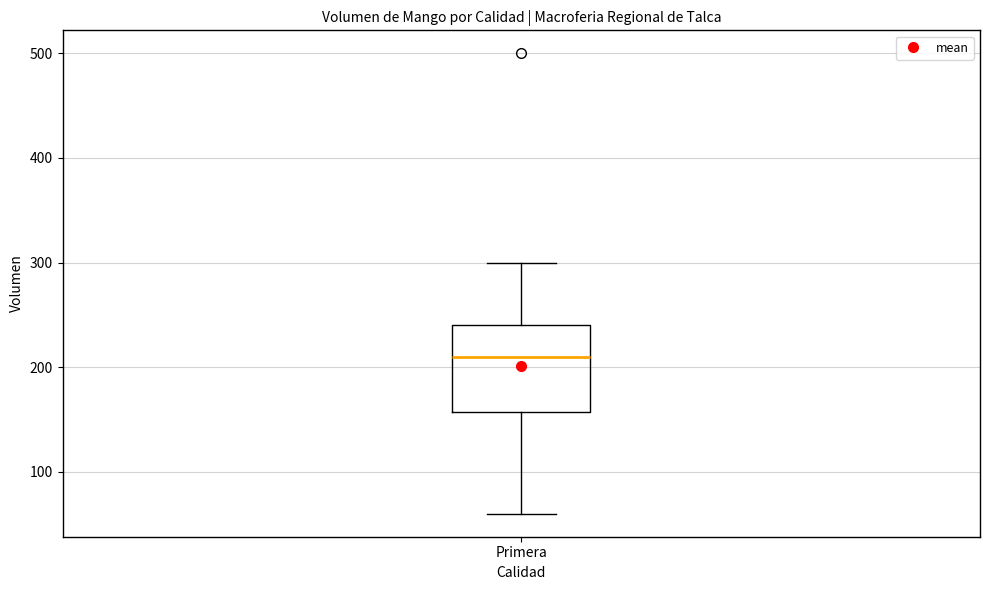

Read this box plot against the y-axis: the position of the median line, the range covered by the box, and the ends of both whiskers. The values are not printed on the chart, so give them approximately, as read against the axis.

median 210, box 160 to 240, whiskers 60 to 300